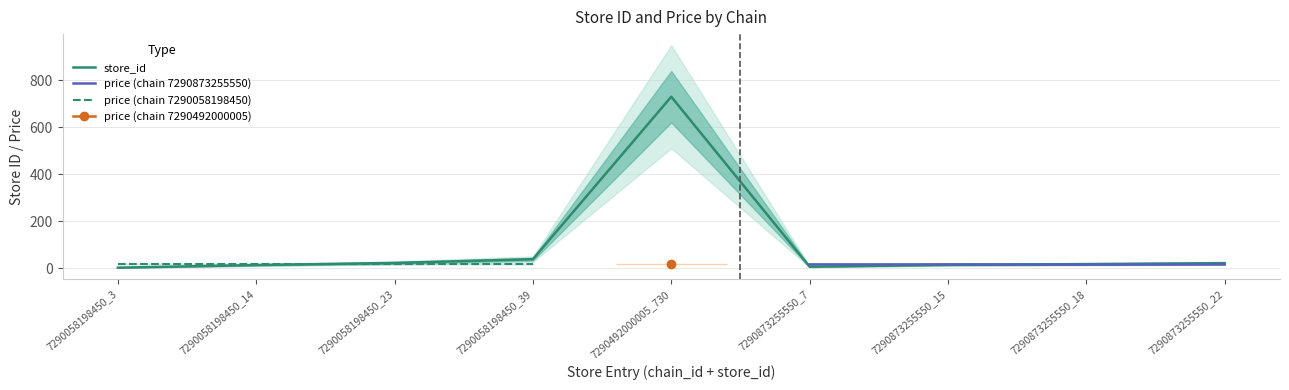

What is the ratio of the value at 7290873255550_7 to the value at 7290873255550_22?

0.3